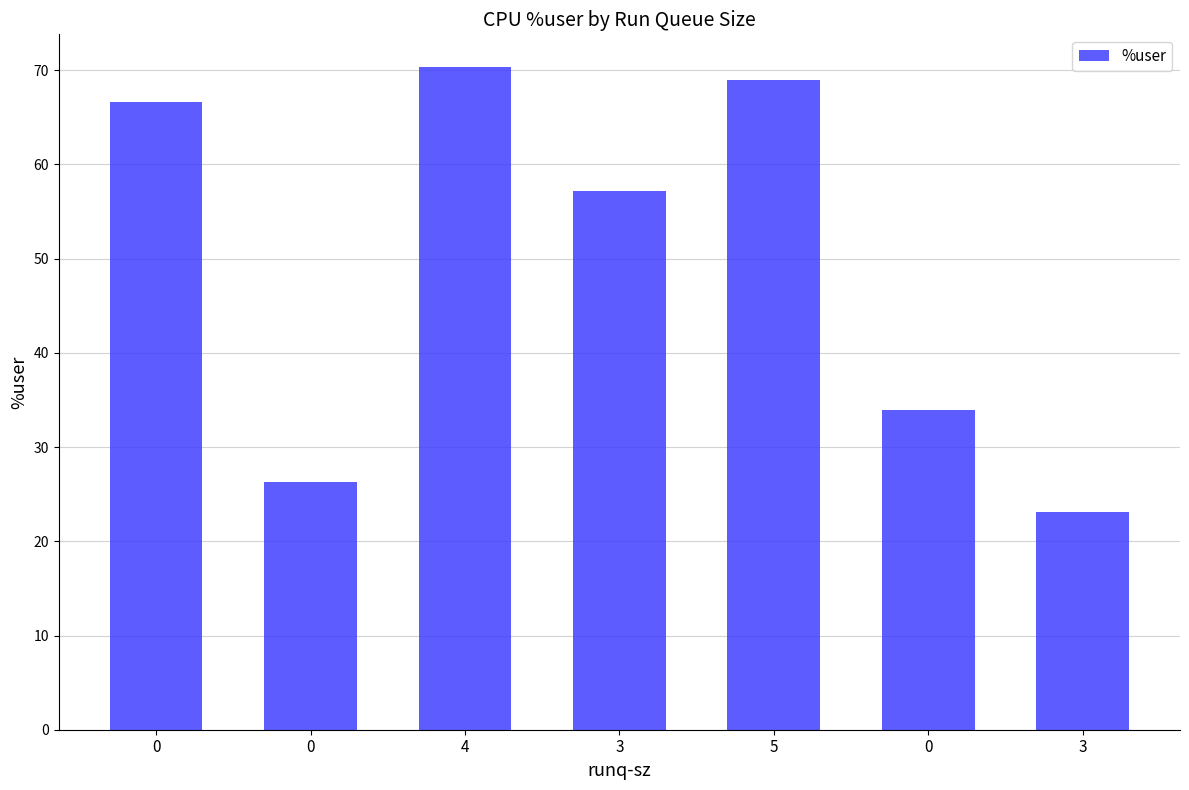

What is the label of the 3rd bar from the right?

5